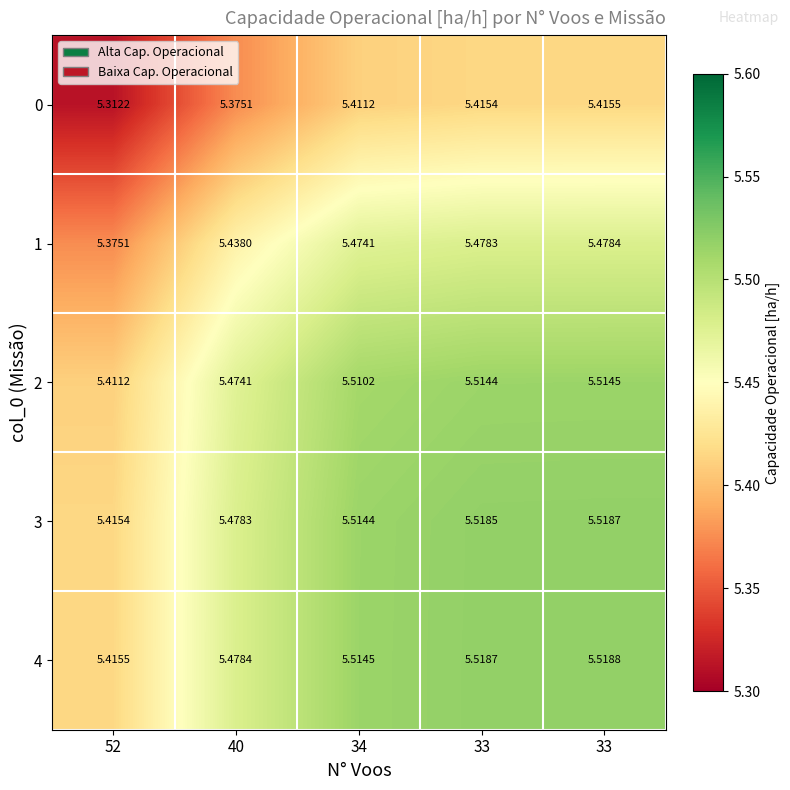

How many distinct data groups are displayed?

5